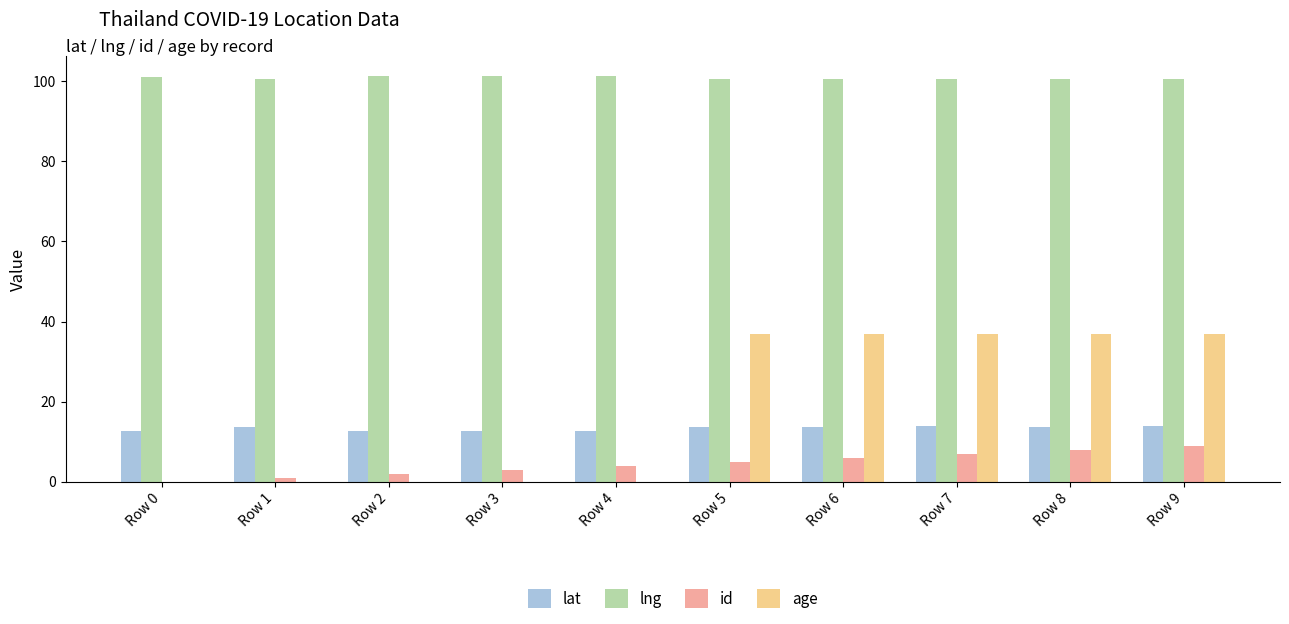

What is the maximum value shown in the chart?

101.3